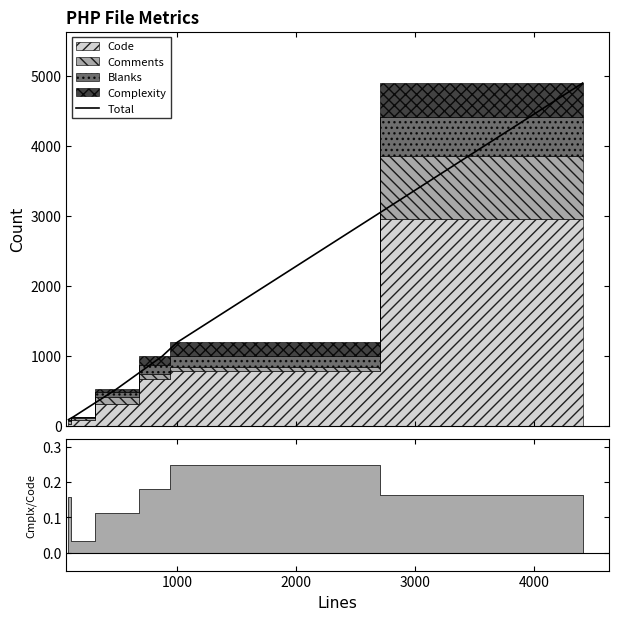

Does the chart display data point markers on the line(s)?

No